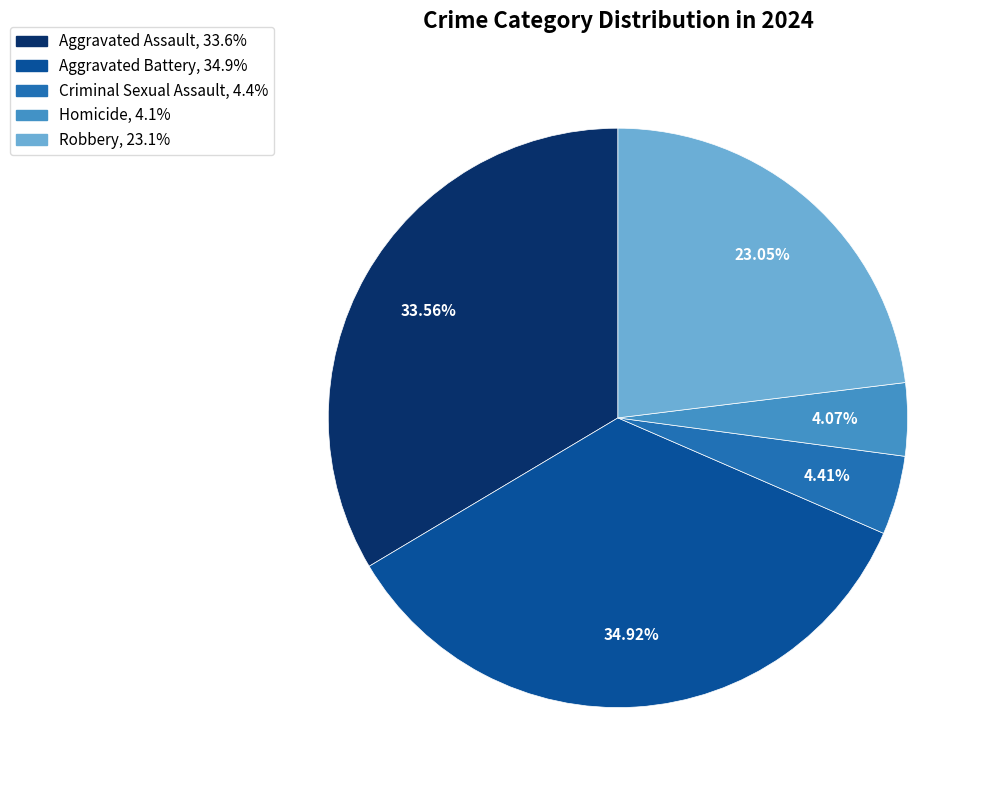

Is there a majority slice in this chart?

No